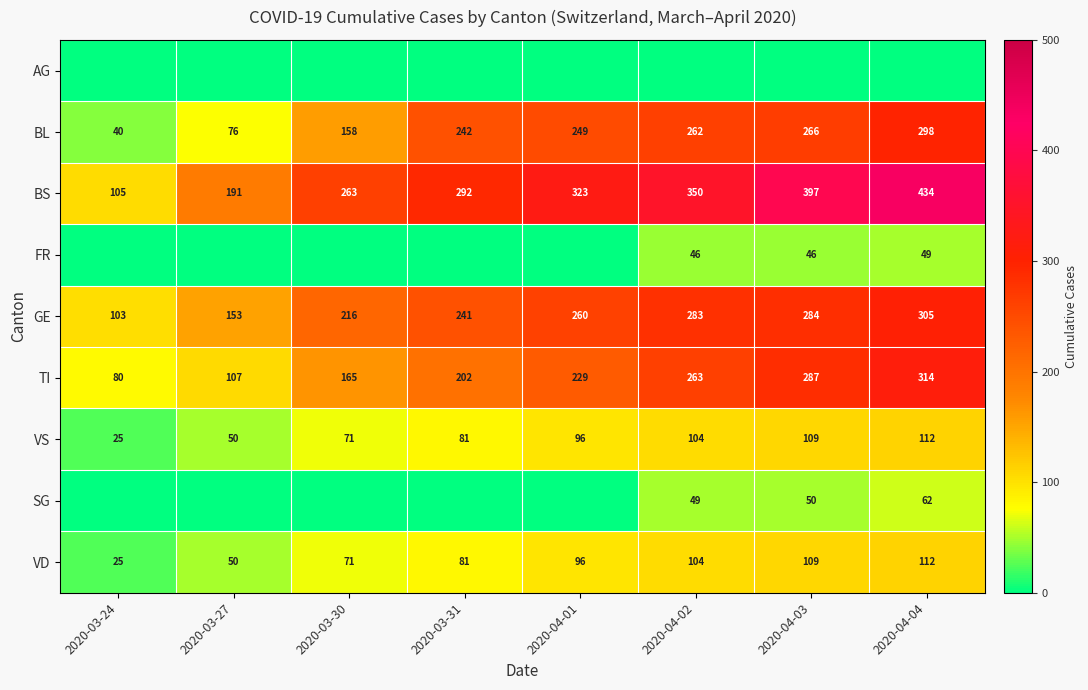

Between 2020-03-30 and 2020-04-03, which is larger?

2020-03-30